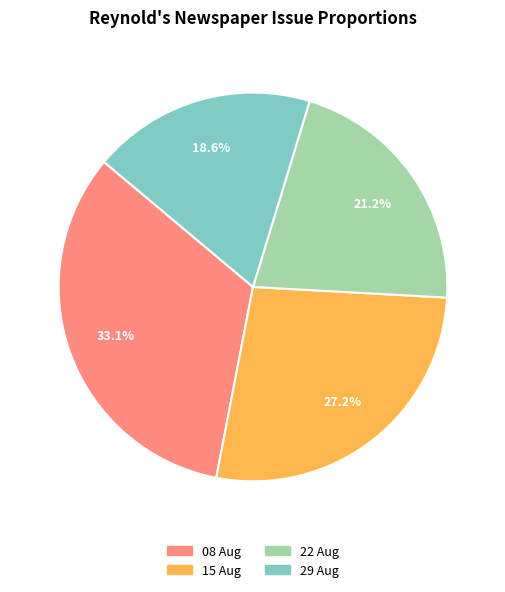

Does any single category account for the majority?

No